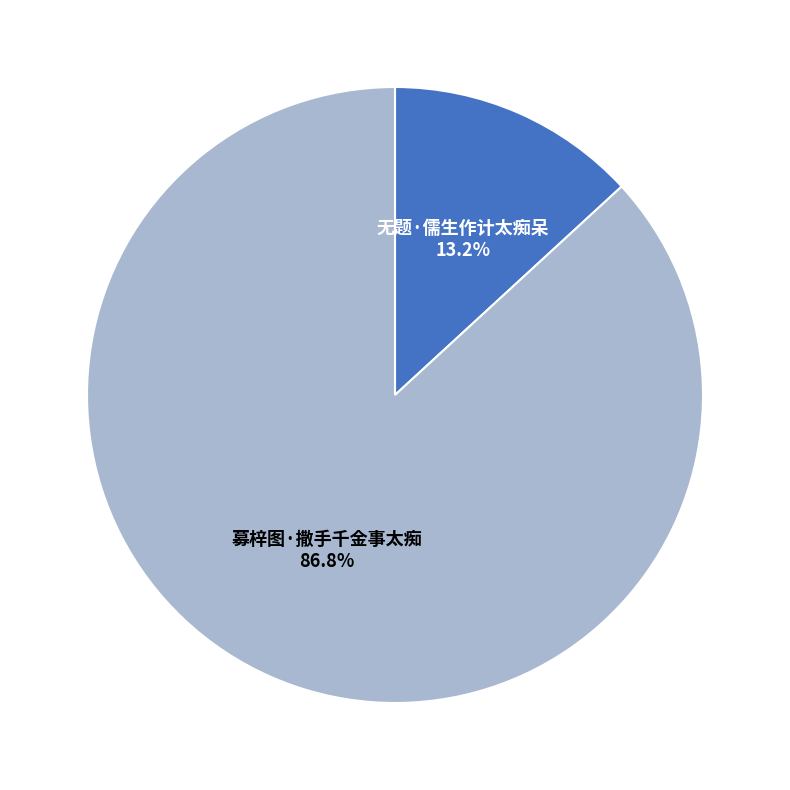

Is it true that 募梓图·撒手千金事太痴 is 87% of the pie?

True